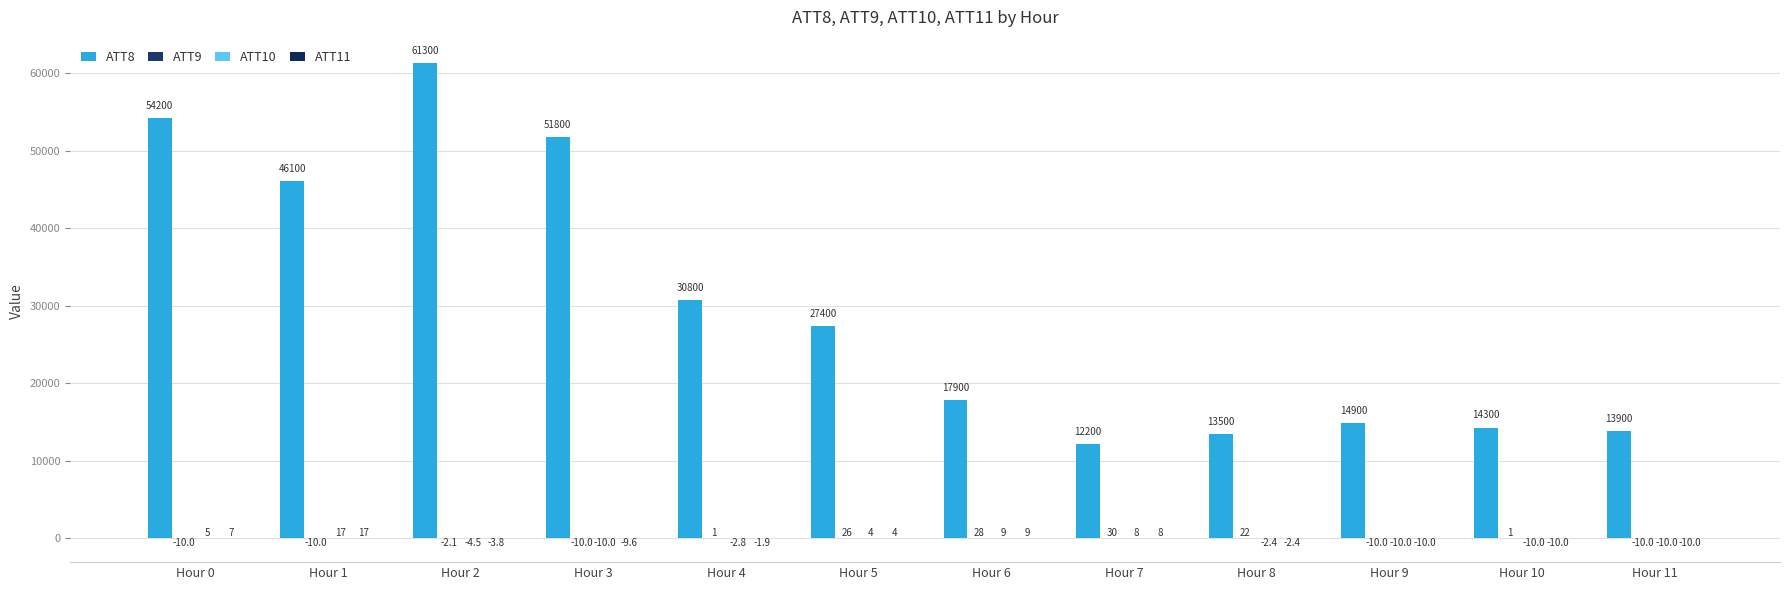

What is the highest value of the ATT9 series?

30.3